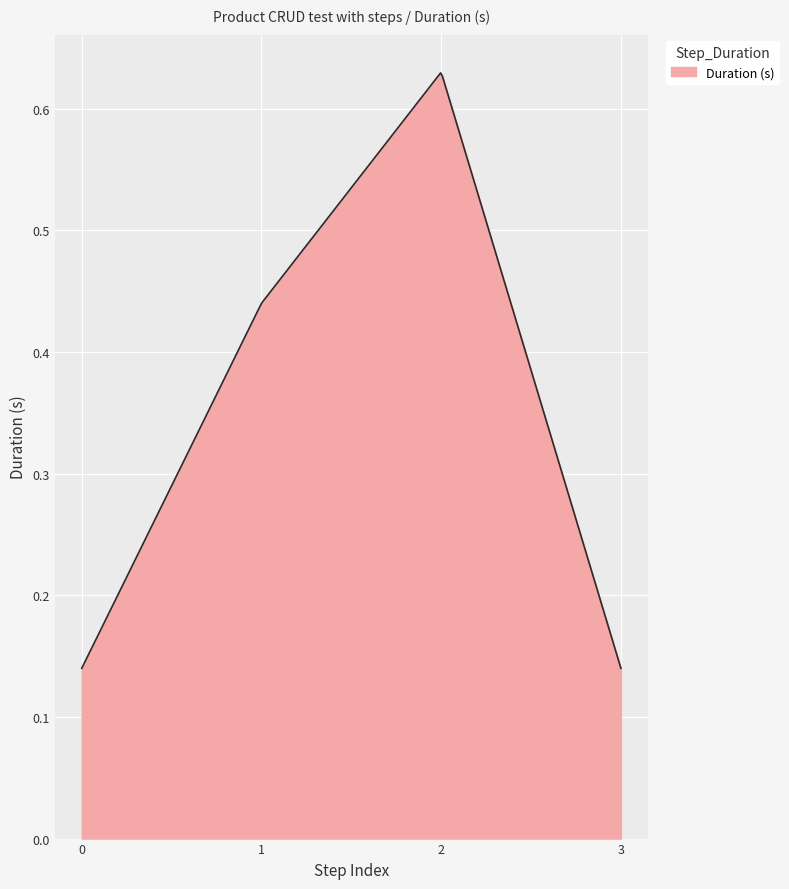

How many lines are shown in the chart?

1